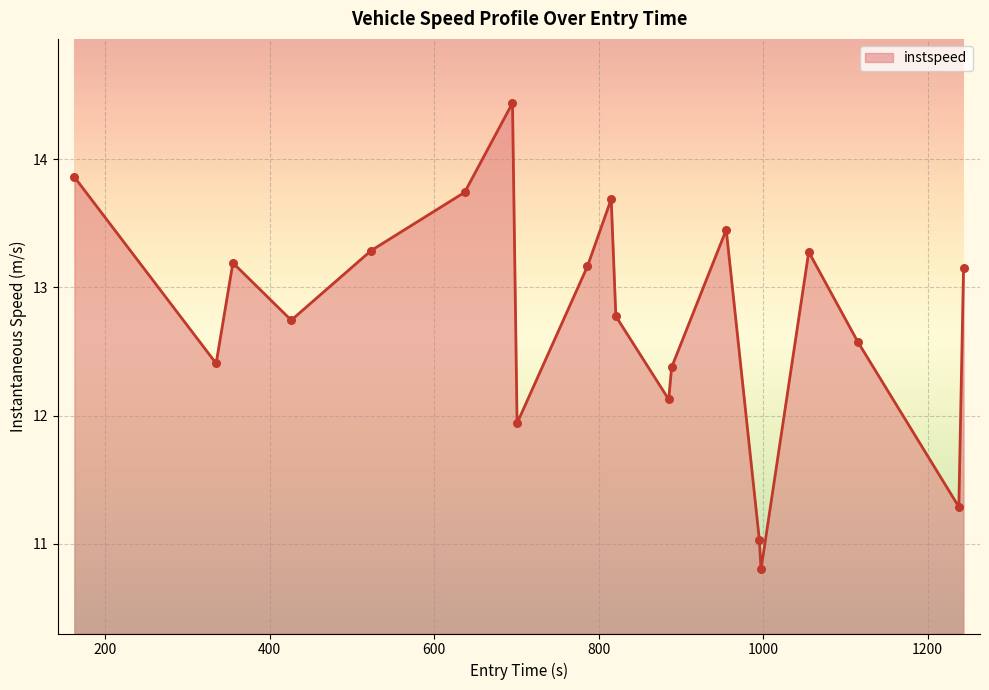

What is the maximum value shown in the chart?

14.4